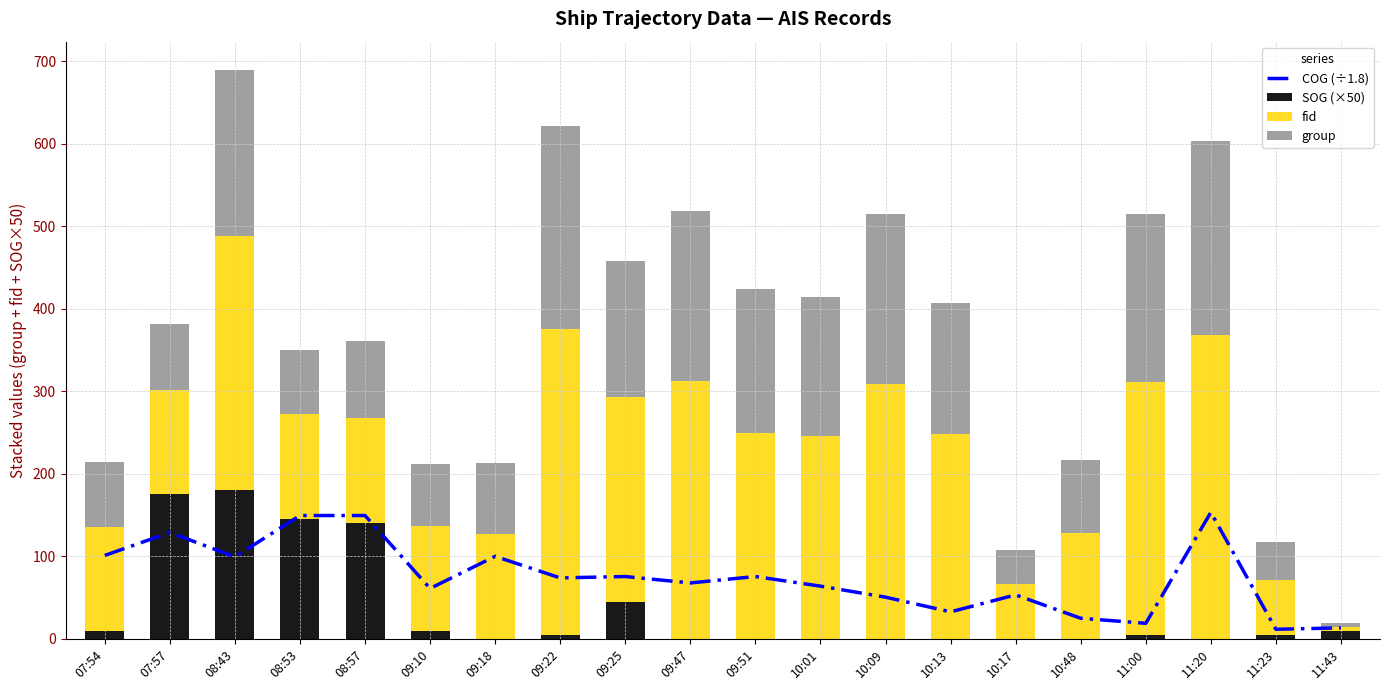

Rank the series at 08:53 from highest to lowest value.

COG (÷1.8), SOG (×50), fid, group